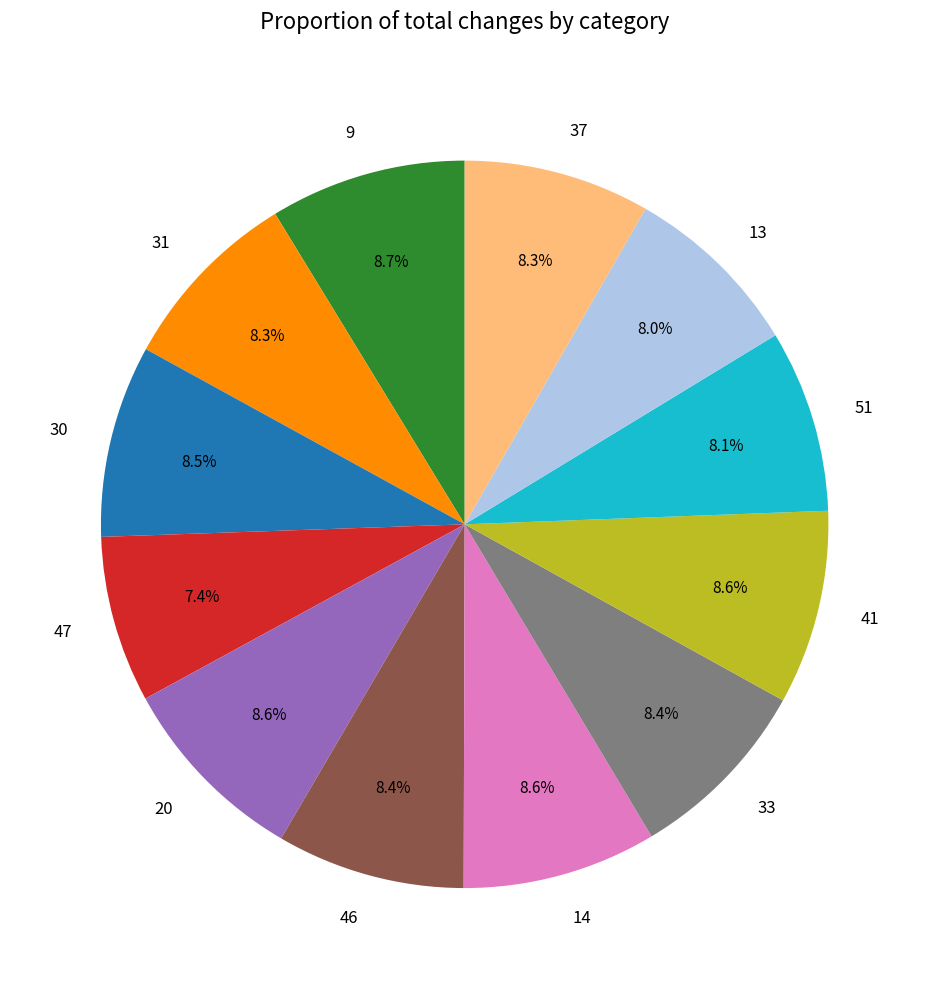

Count the number of slices in the pie.

12